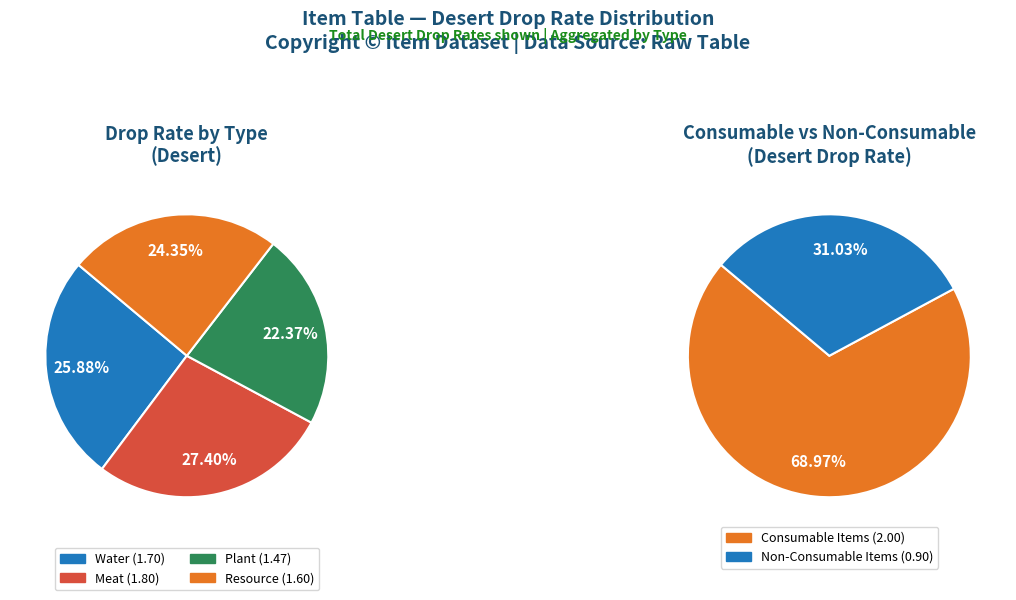

Does any single category account for the majority?

No